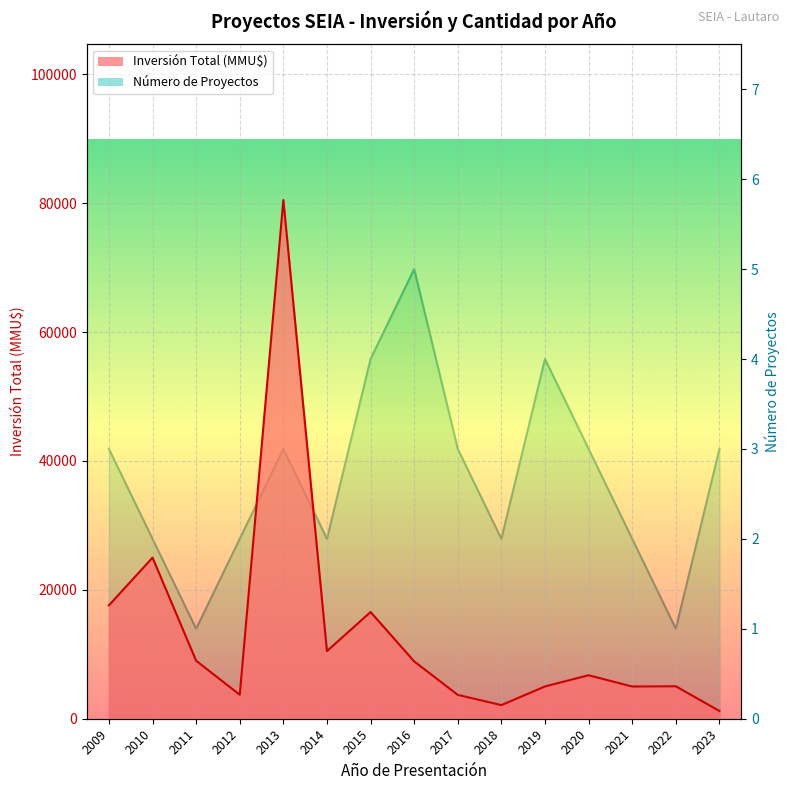

True or false: Número de Proyectos and Inversión Total (MMU$) intersect in this chart.

False